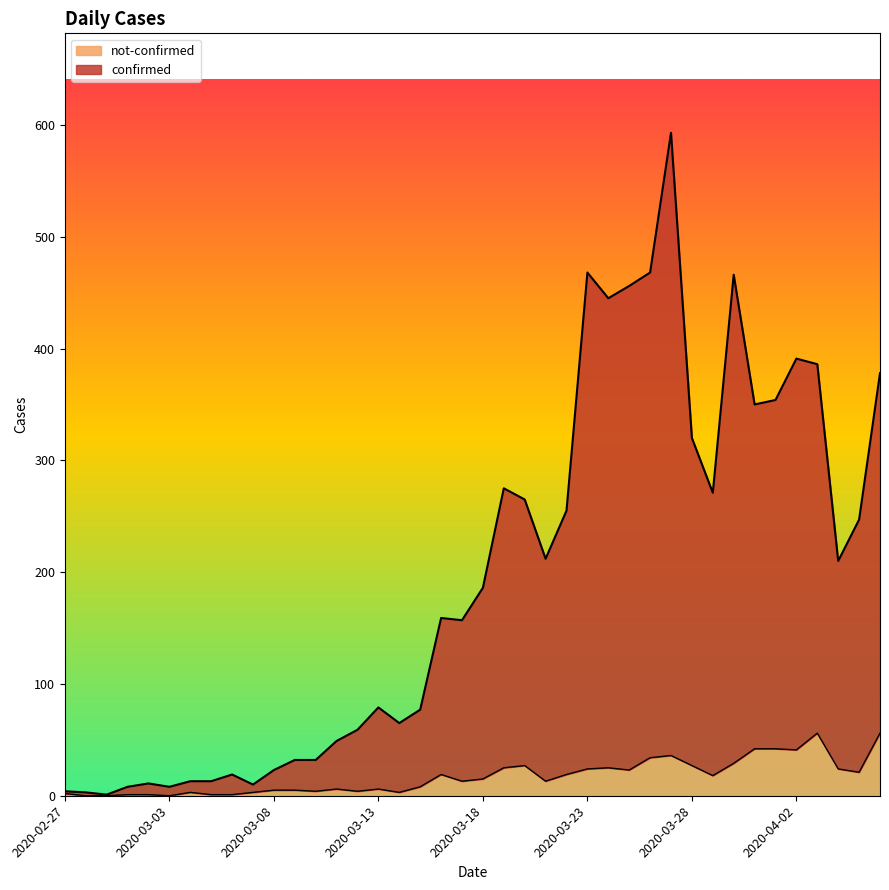

What value does the confirmed series have at 2020-03-25, to the nearest 50?

450